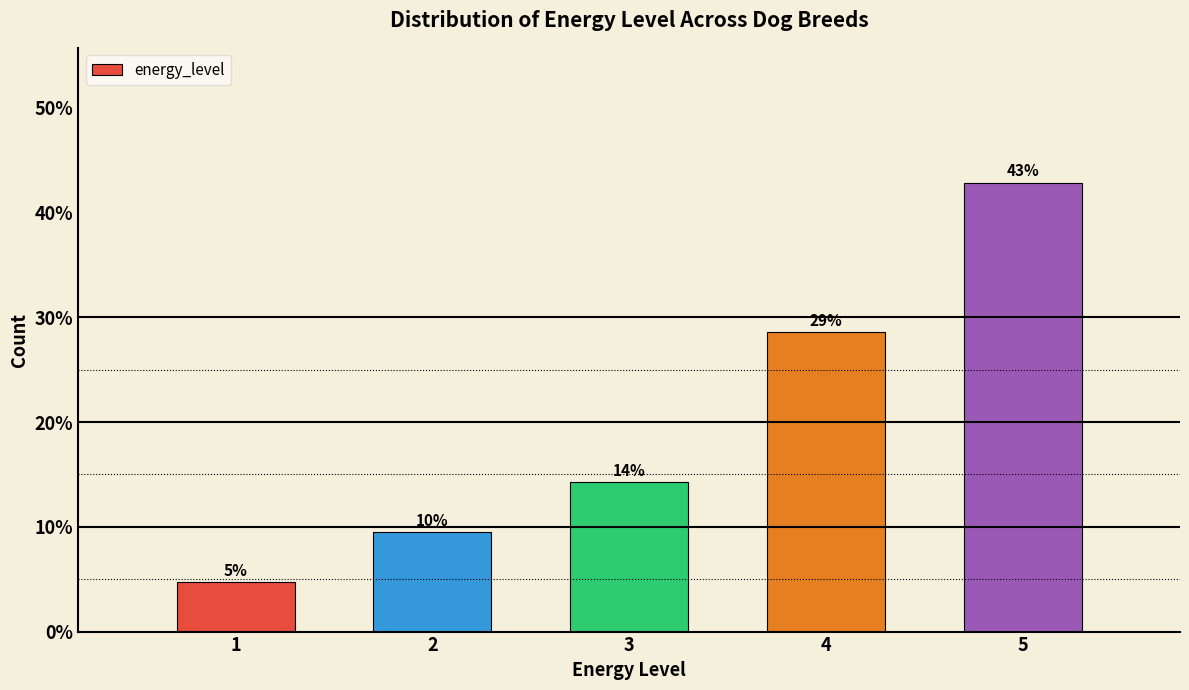

How many bars are there in total?

5